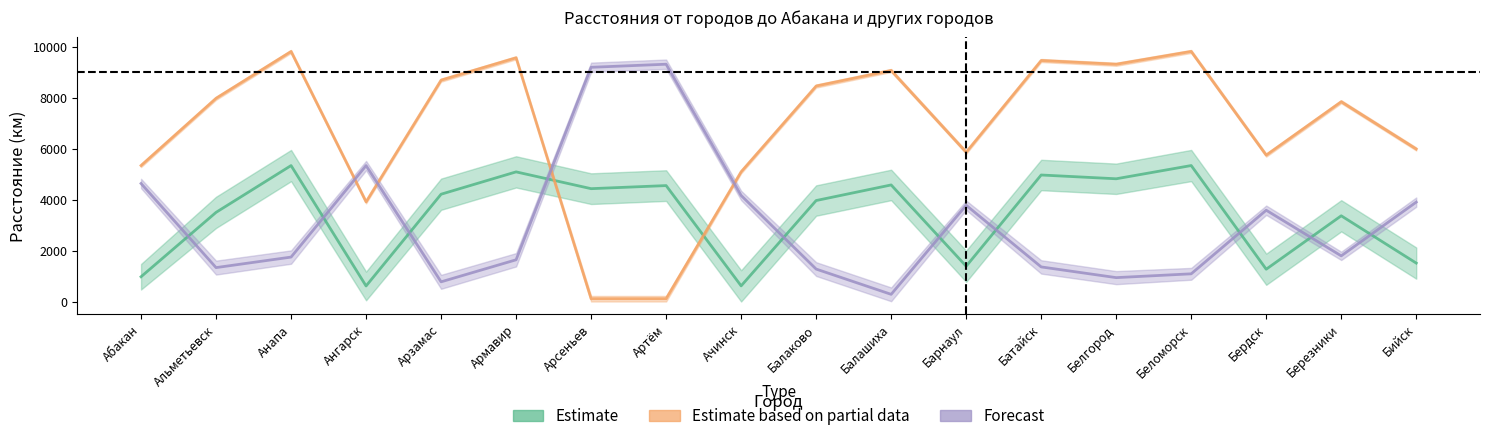

What are all the series names shown in the legend?

Estimate, Estimate based on partial data, Forecast